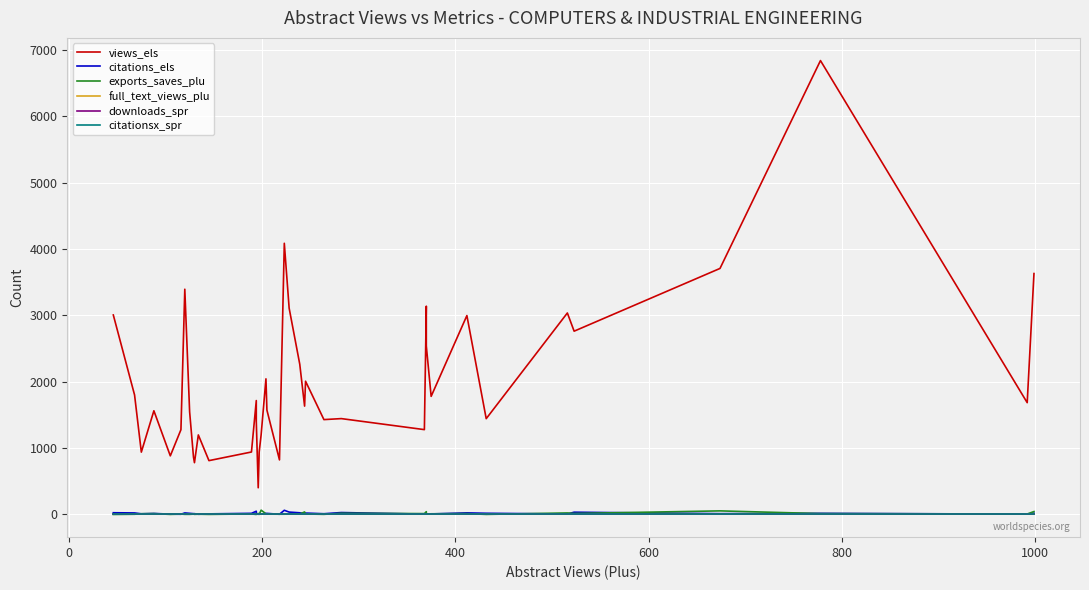

At how many categories does at least one series exceed 1857?

15